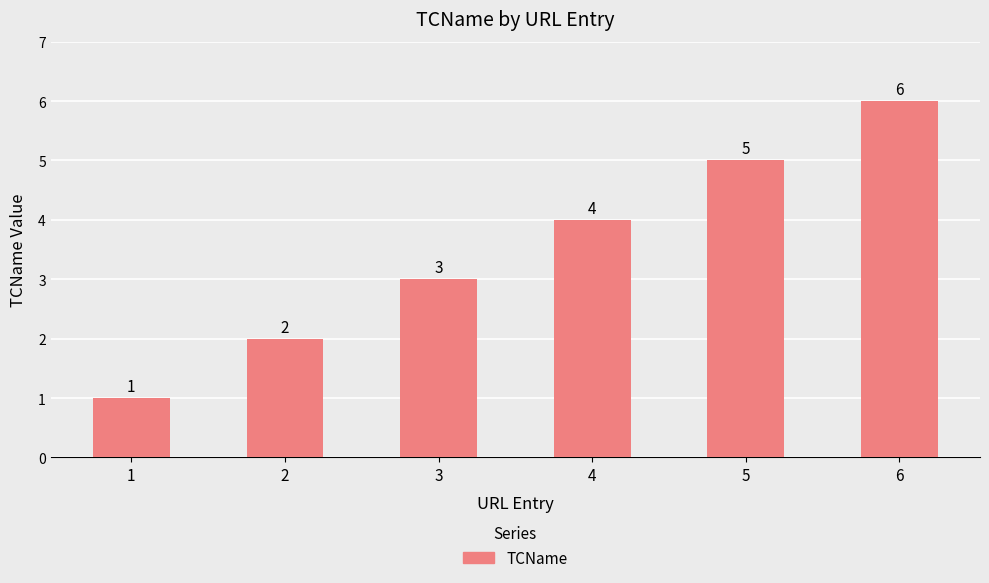

What is the average value?

4